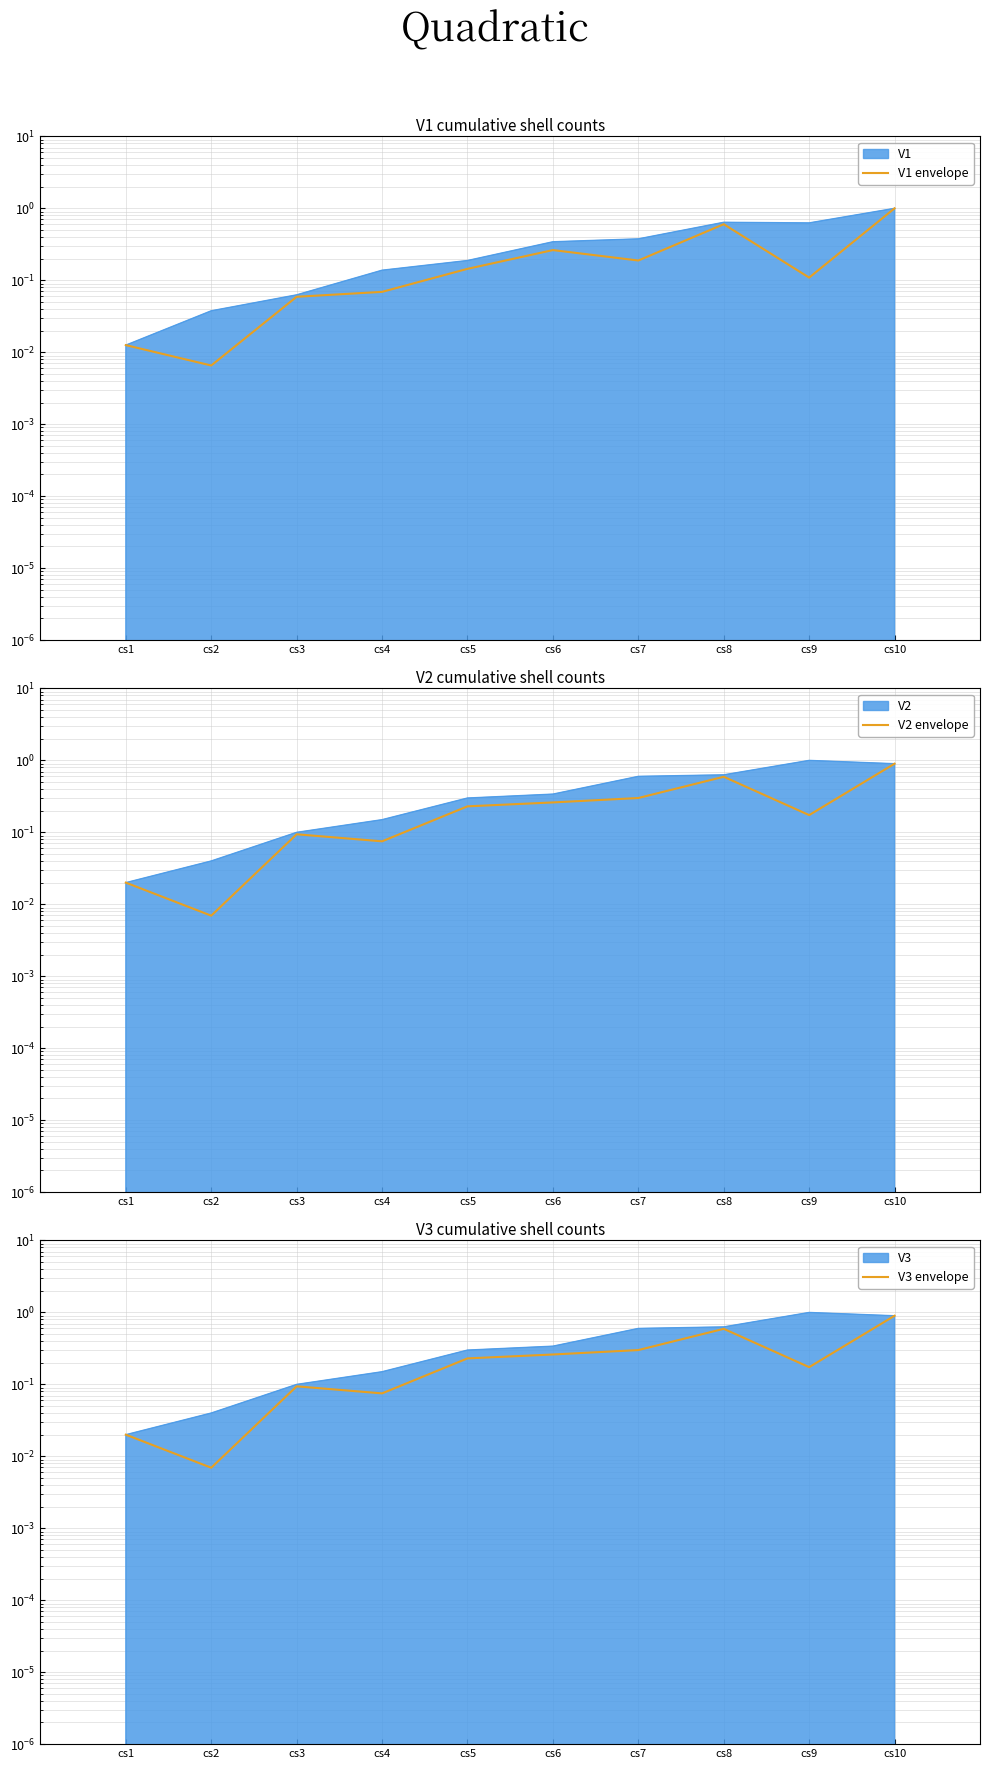

Rank the series at cs2 from highest to lowest value.

V2 envelope, V3 envelope, V1 envelope